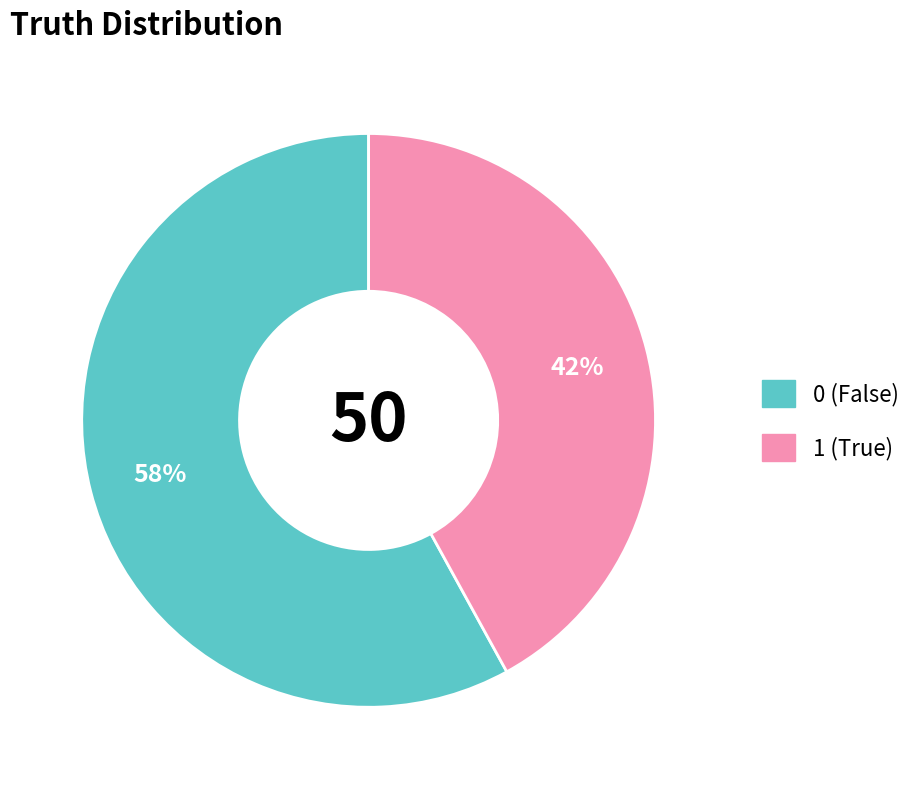

Count the number of slices in the pie.

2